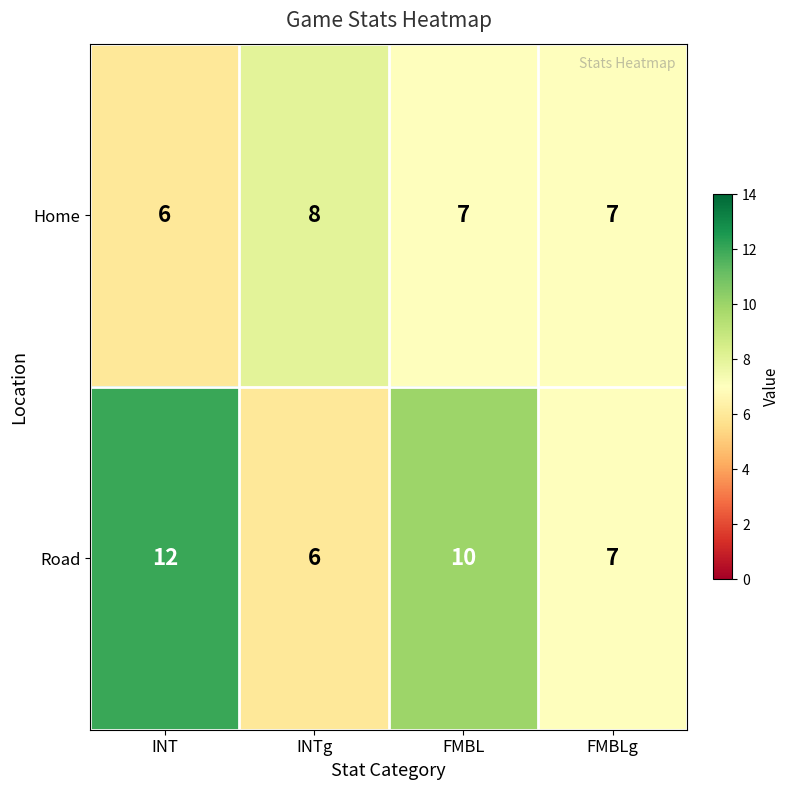

At which label does Road first exceed 10?

INT